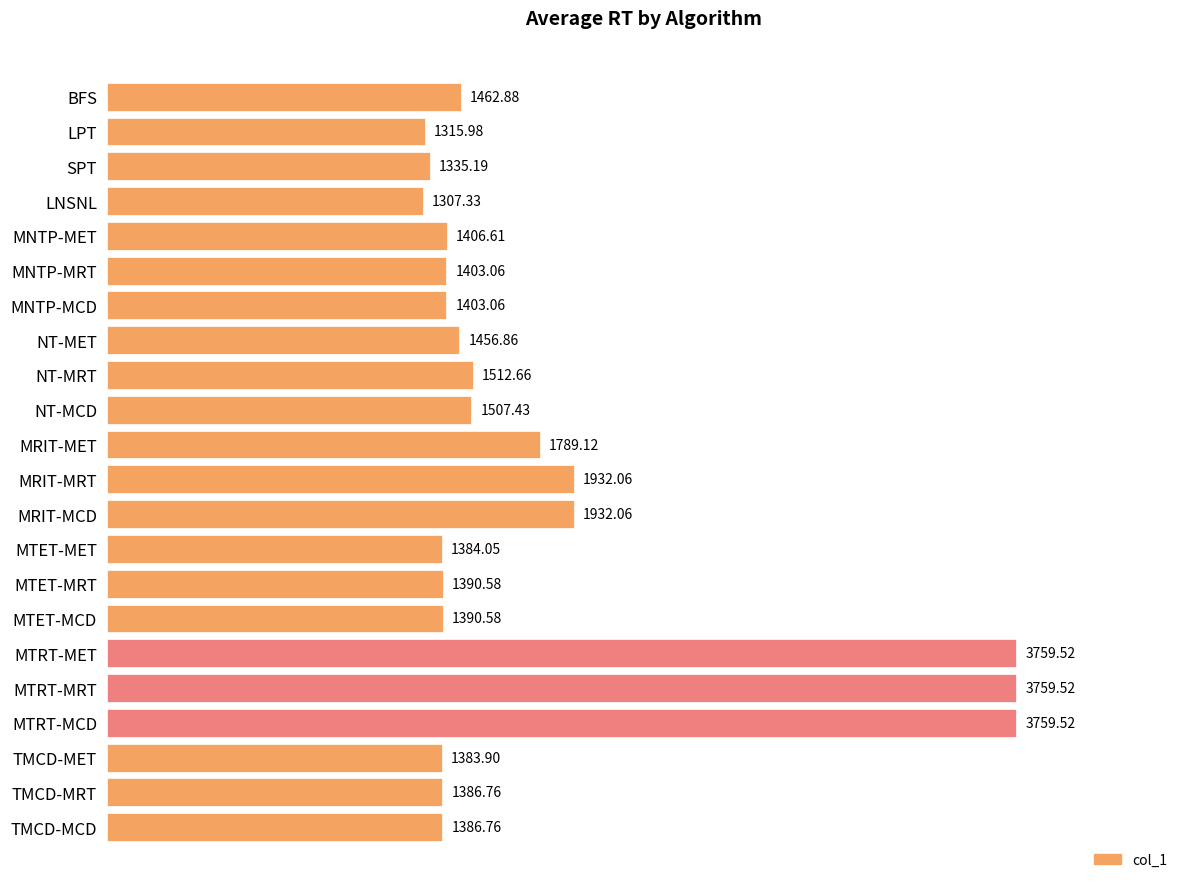

Which label corresponds to the smallest value in the chart?

LNSNL